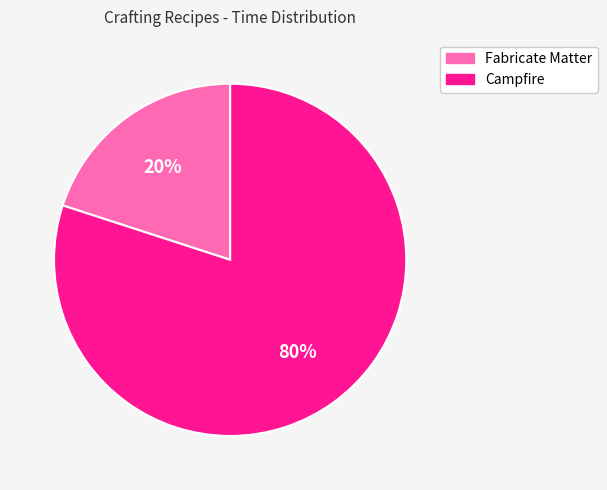

Is there a majority slice in this chart?

Yes